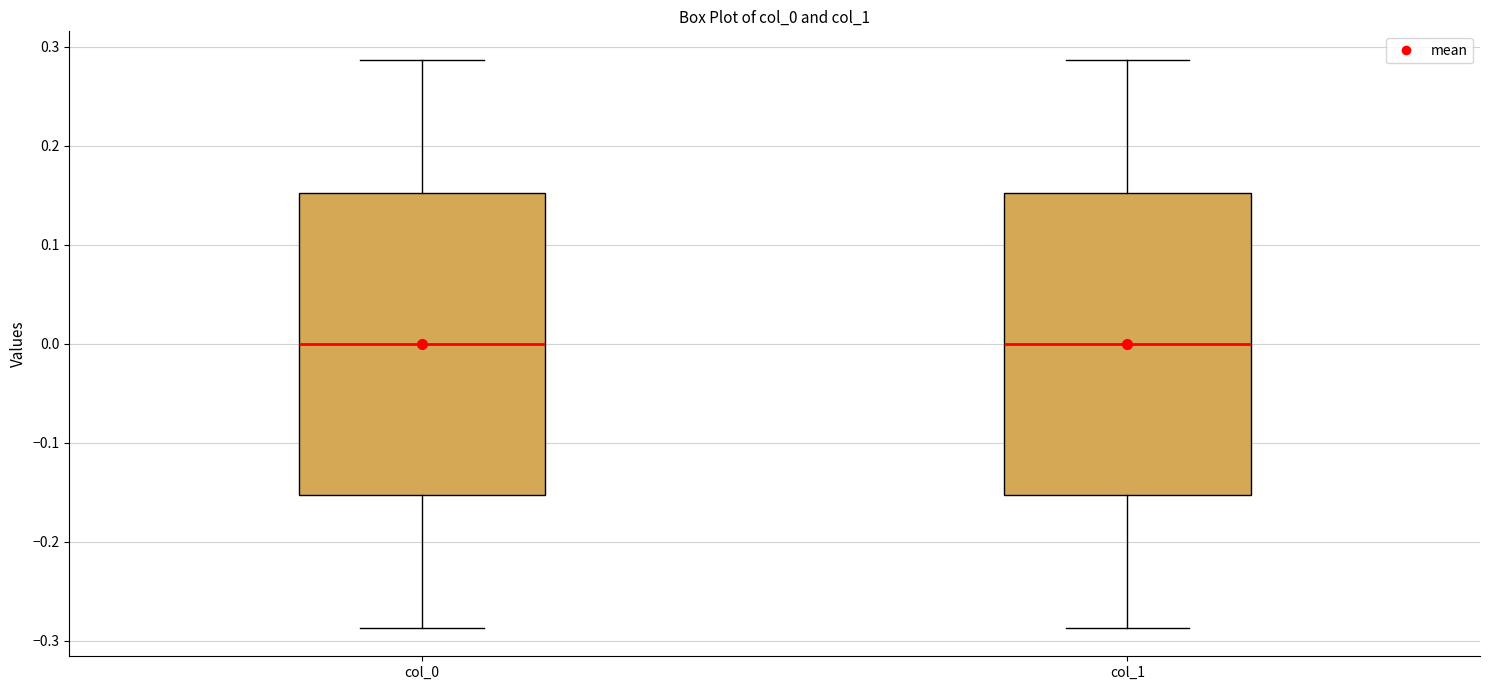

Where does the upper whisker of the box for col_1 end on the y-axis? The values are not printed on the chart, so give them approximately, as read against the axis.

0.29